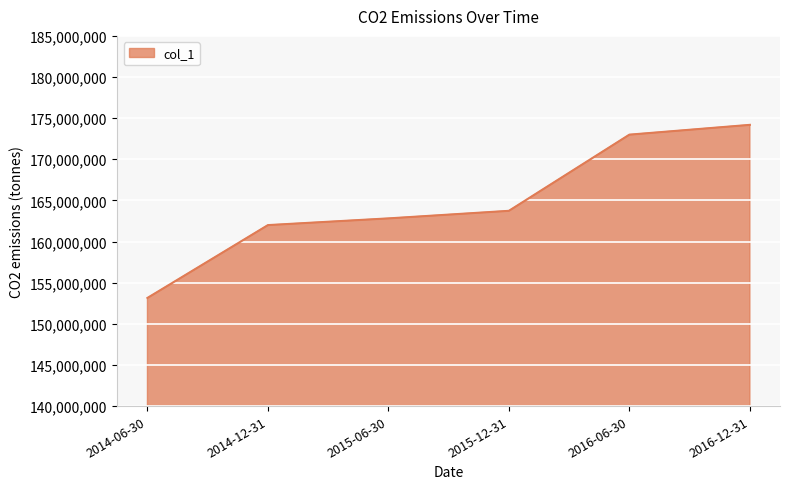

How many categories are shown in the chart?

6